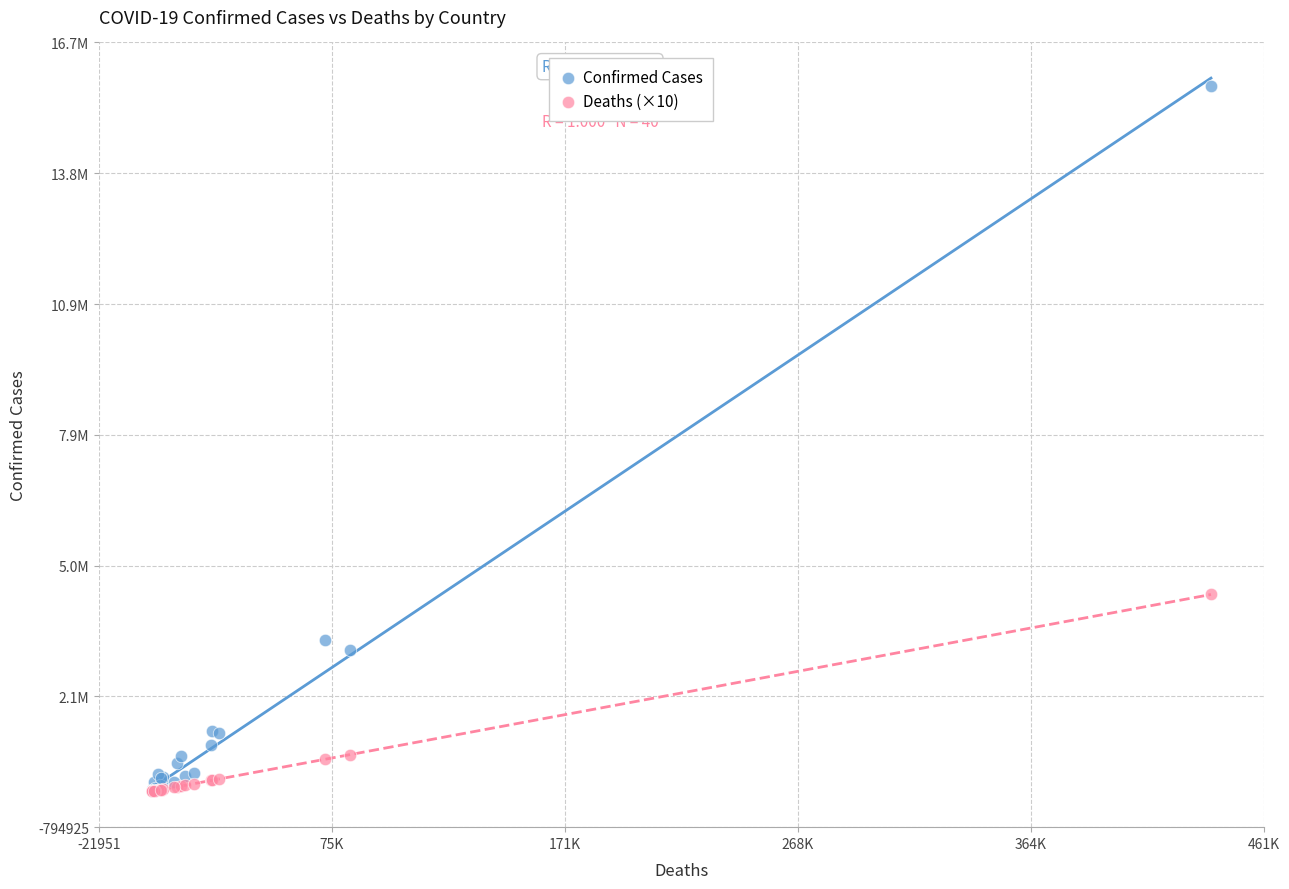

What are all the series names shown in the legend?

Confirmed Cases, Deaths (×10)